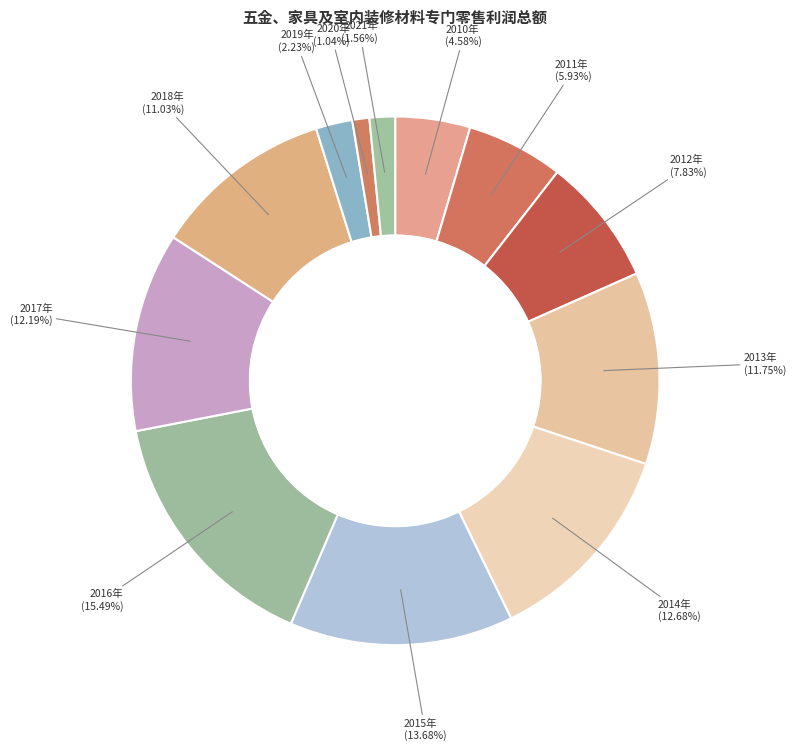

Which has a higher value, 2020年 or 2014年?

2014年